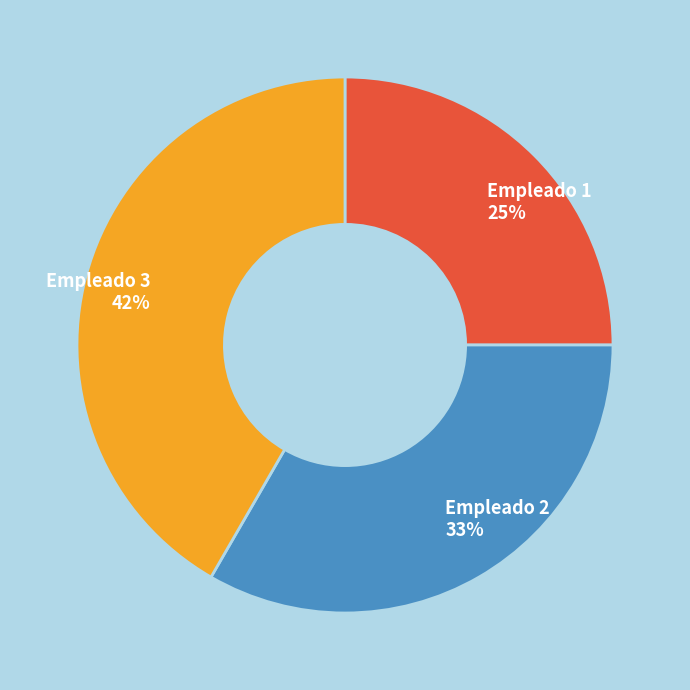

Is Empleado 1 the majority of the pie?

No